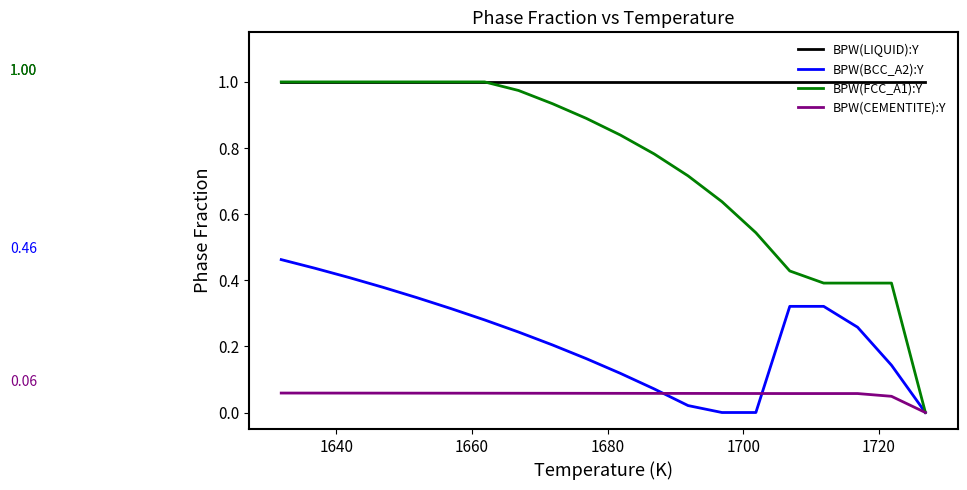

How many distinct data groups are displayed?

4